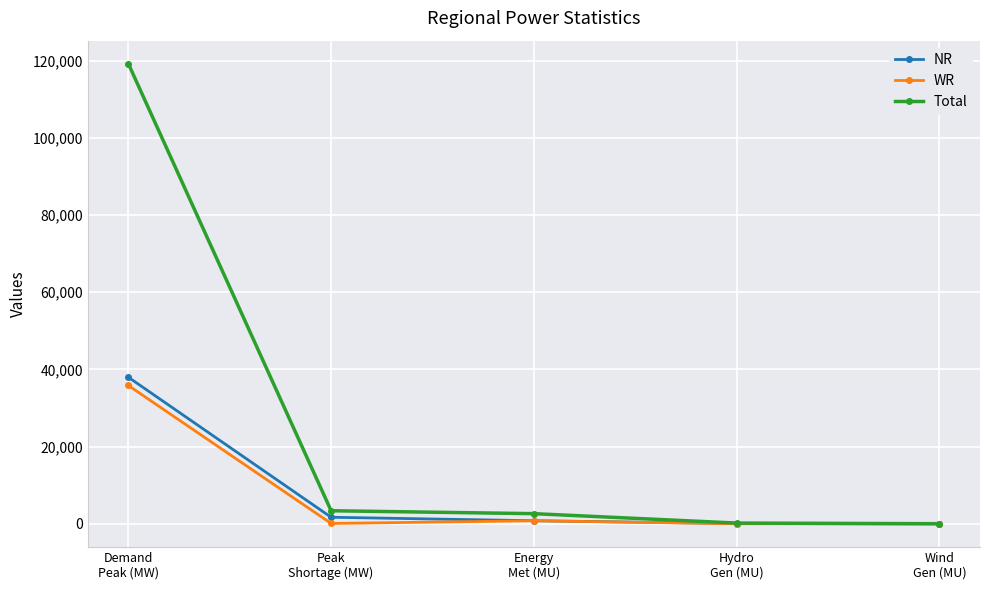

Which series has the widest spread of values?

Total